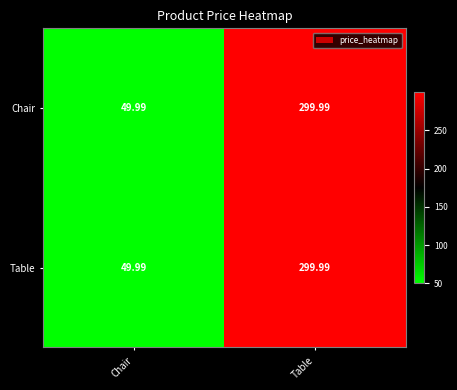

Where is Table nearest to the value 174?

Chair